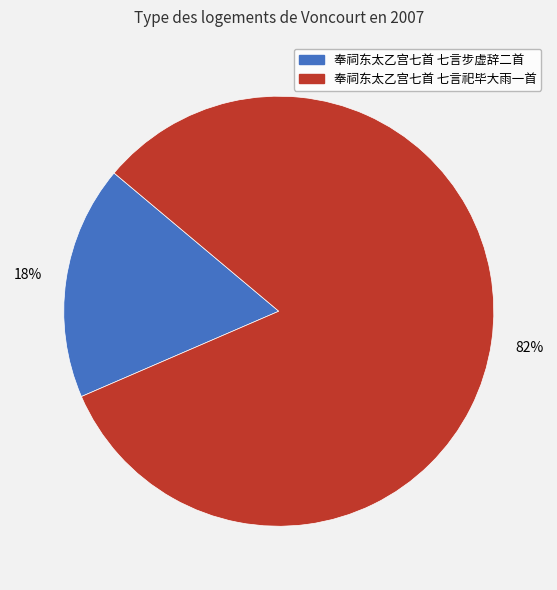

To the nearest percent, what is the average slice percentage?

50%